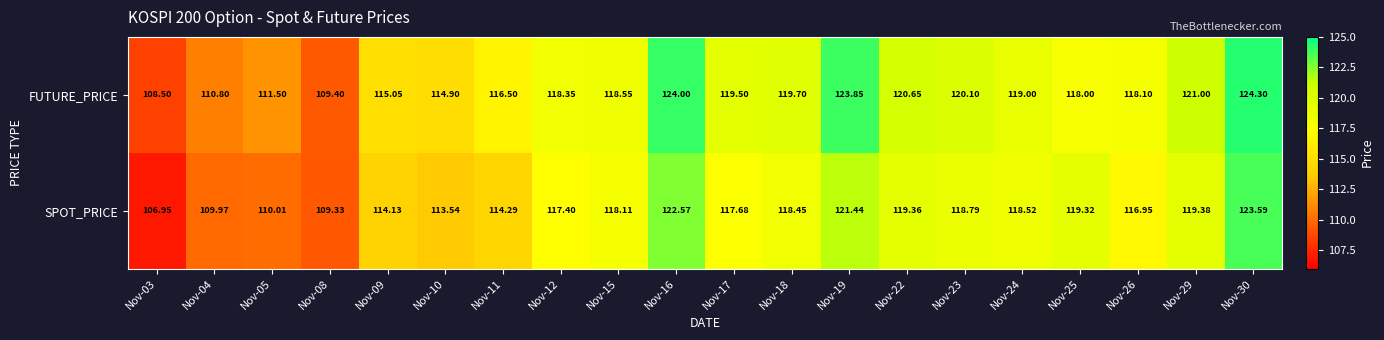

Which series has the largest total across all categories?

FUTURE_PRICE